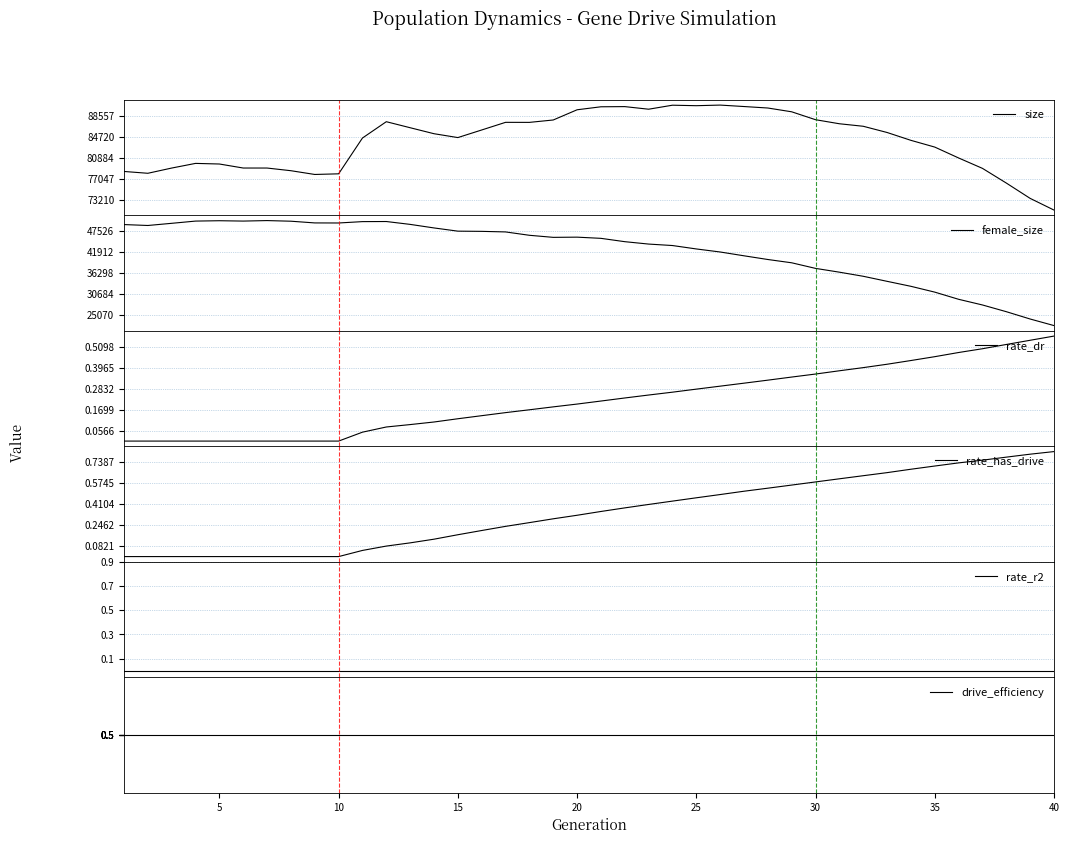

True or false: drive_efficiency and female_size cross at least once.

False